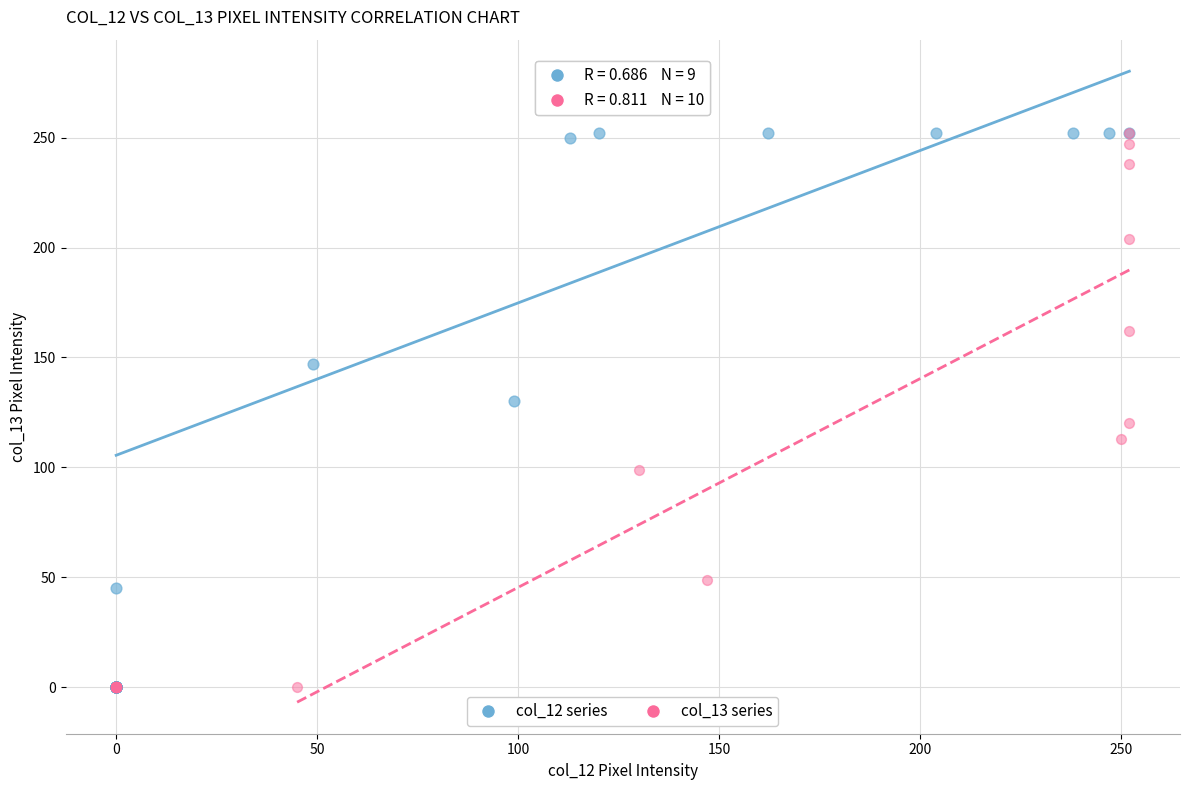

What are all the series names shown in the legend?

col_12 series, col_13 series